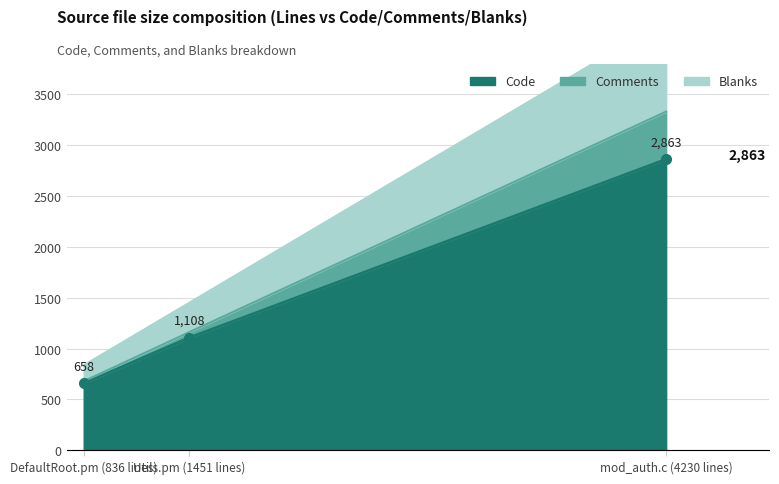

Where is Comments nearest to the value 245?

Utils.pm (1451 lines)